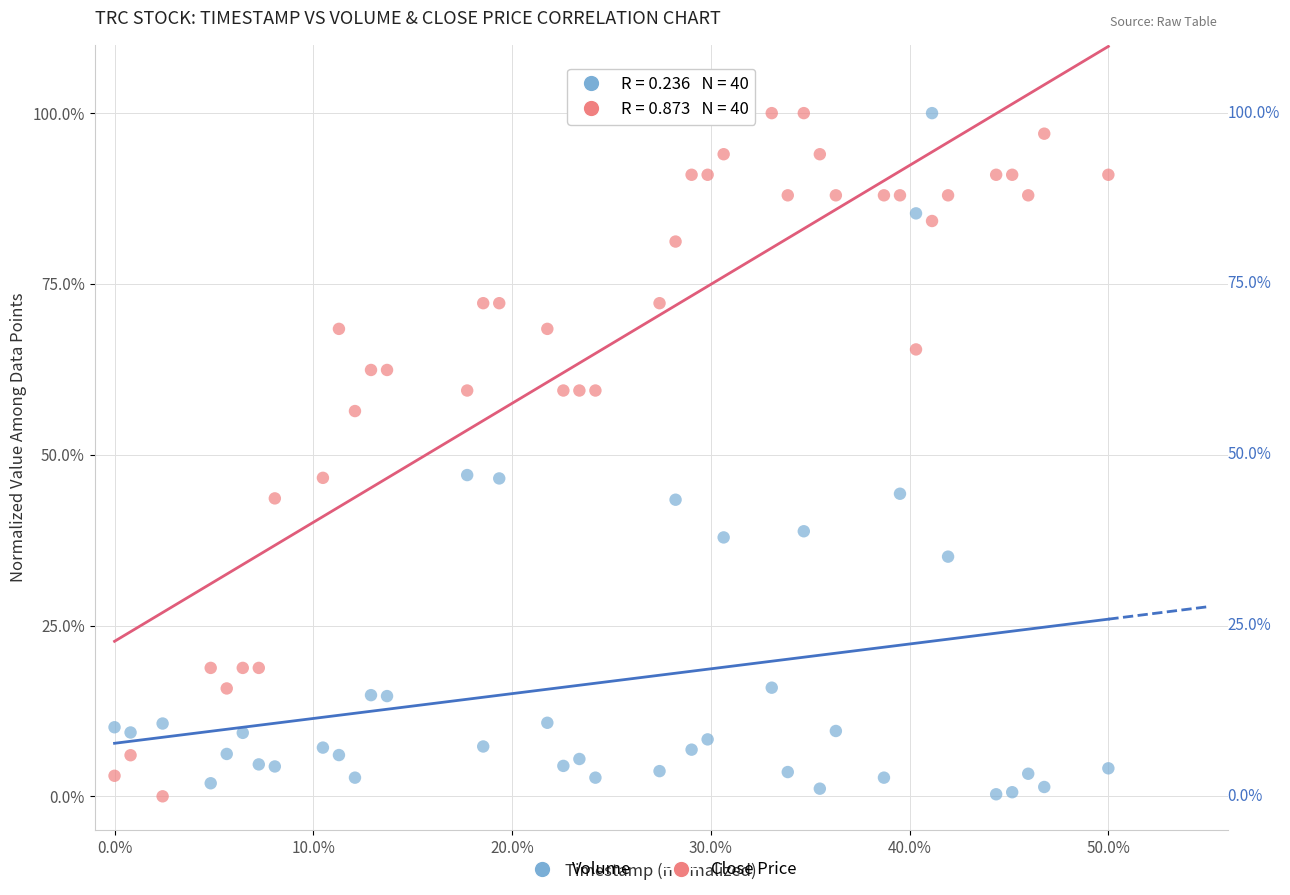

Across all data points, what is the range of X values (max minus min)?

50.0